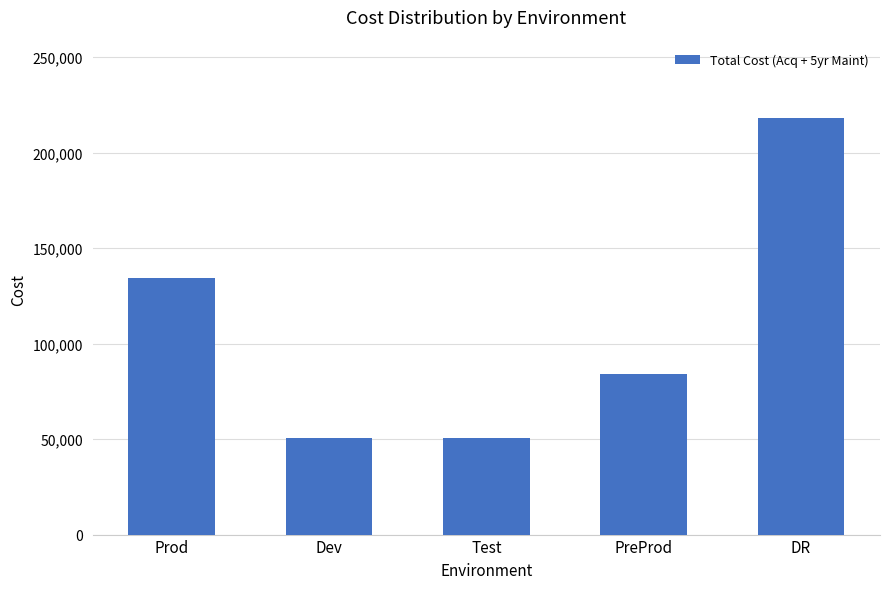

What is the label of the 5th bar from the right?

Prod